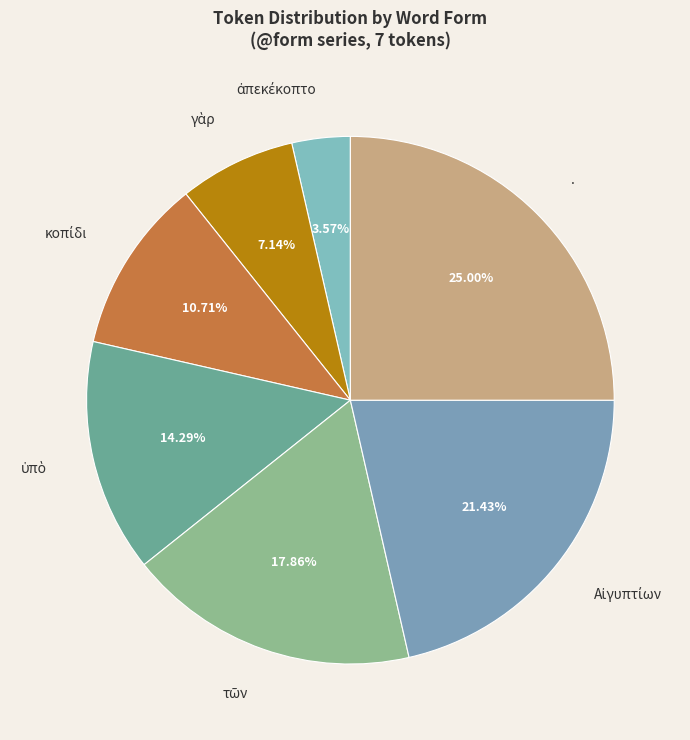

Does any single category account for the majority?

No